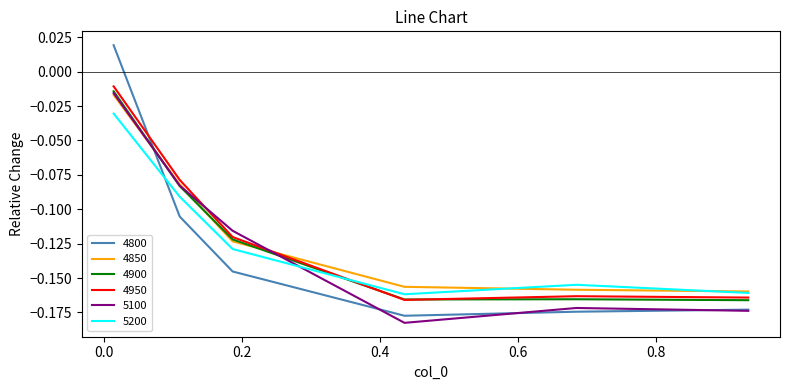

How many intersections are there between 5200 and 4800?

1